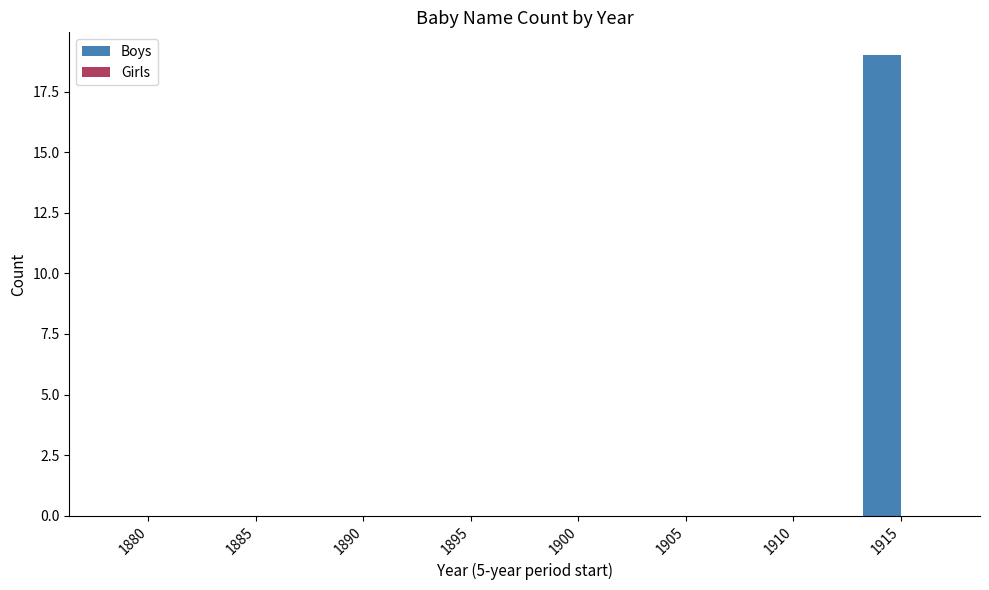

Reading left to right, extract all data points from this chart.

1880=0	1885=0	1890=0	1895=0	1900=0	1905=0	1910=0	1915=19